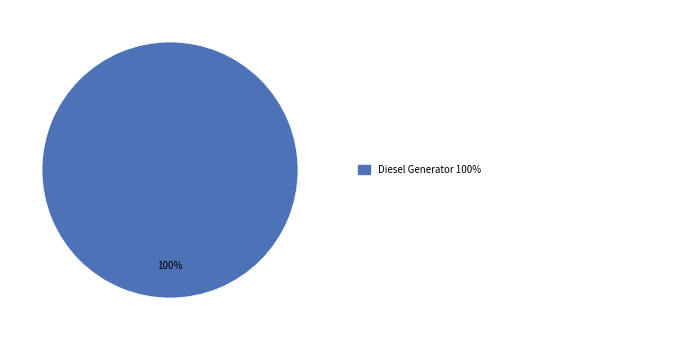

How many segments does this pie chart have?

1